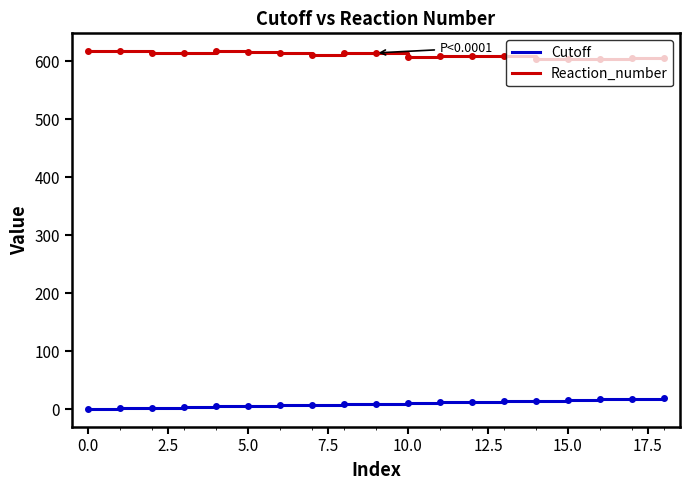

How many categories are shown in the chart?

19